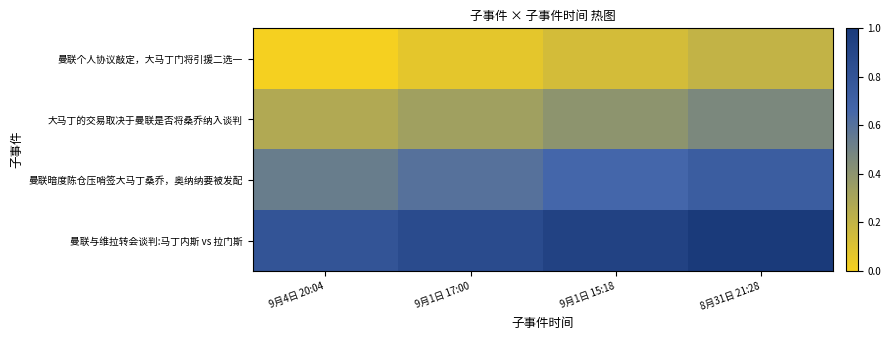

Which label corresponds to the smallest value in the chart?

9月4日 20:04